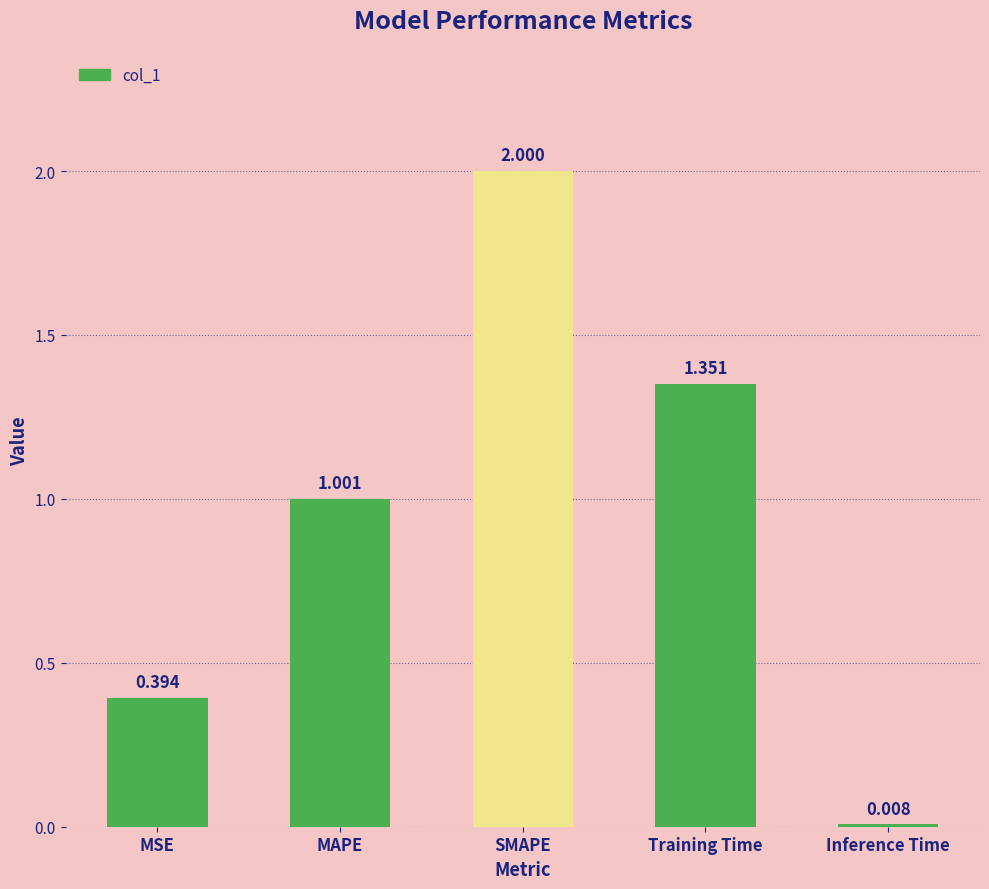

How many bars are there in total?

5